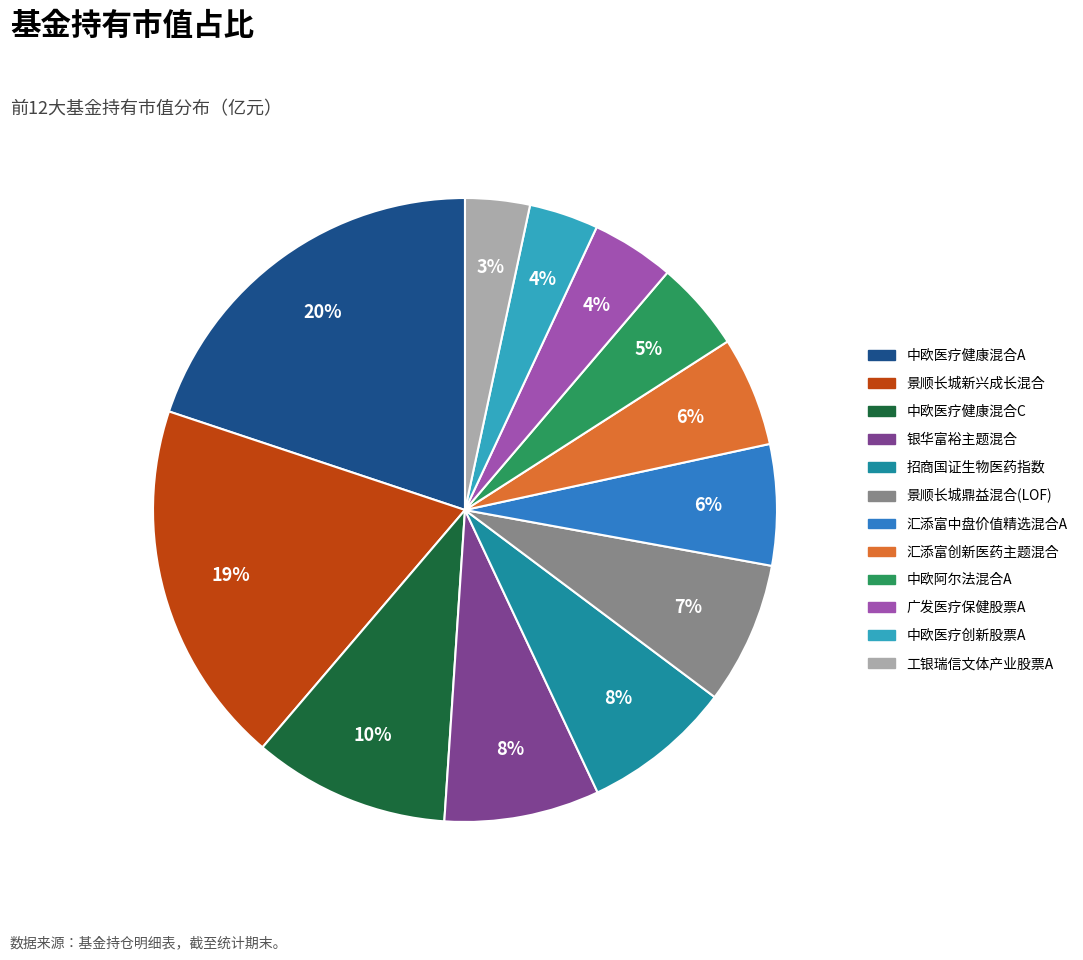

Is the sum of 招商国证生物医药指数 and 中欧医疗健康混合A greater than half?

No